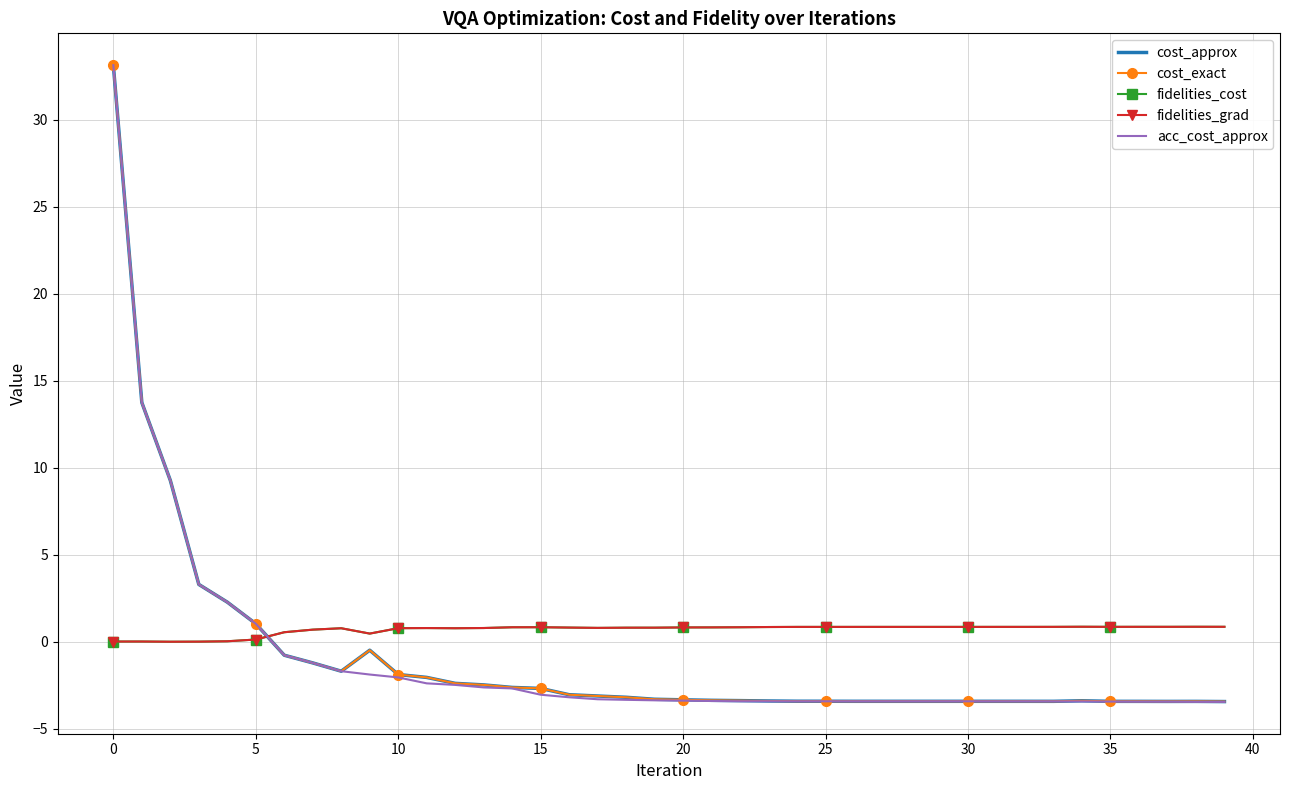

What is the sum of all fidelities_grad values?

27.8